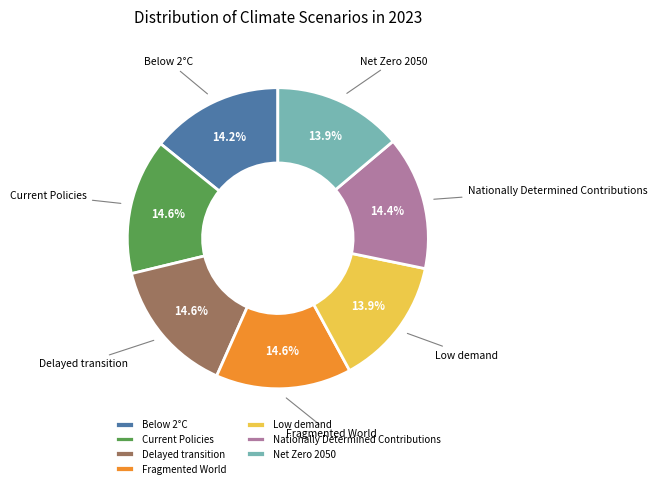

How many segments does this pie chart have?

7